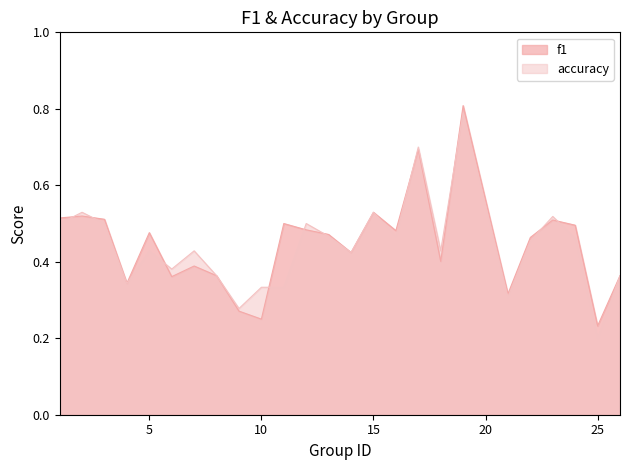

At which category is the sum across all series the highest?

19